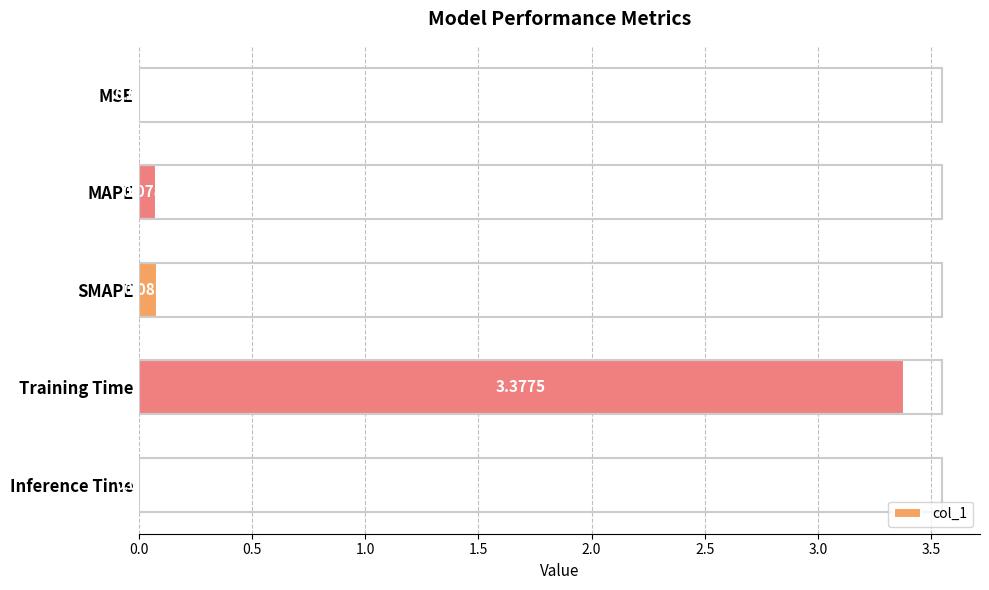

Which has a higher value, Training Time or Inference Time?

Training Time